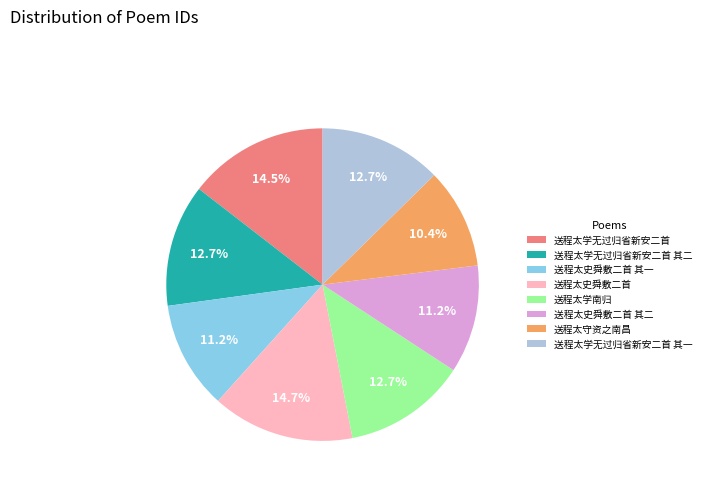

Count the number of slices in the pie.

8